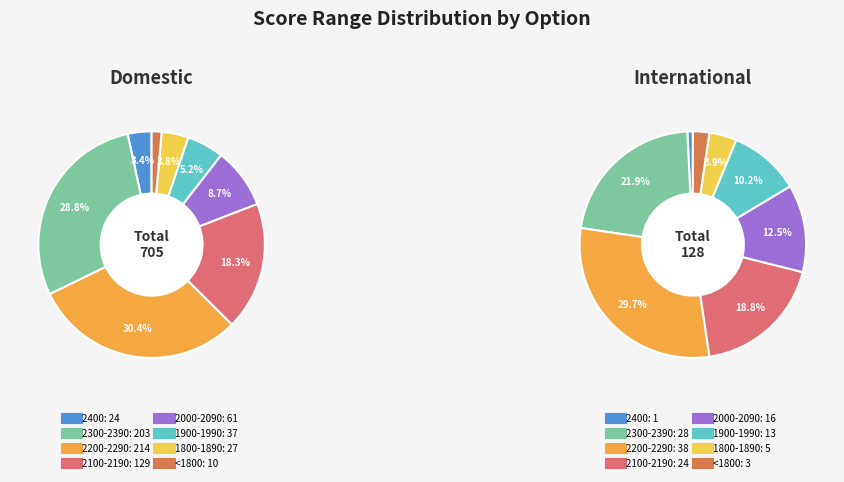

What is the total percentage of 1900-1990 and 2000-2090?

13.9%